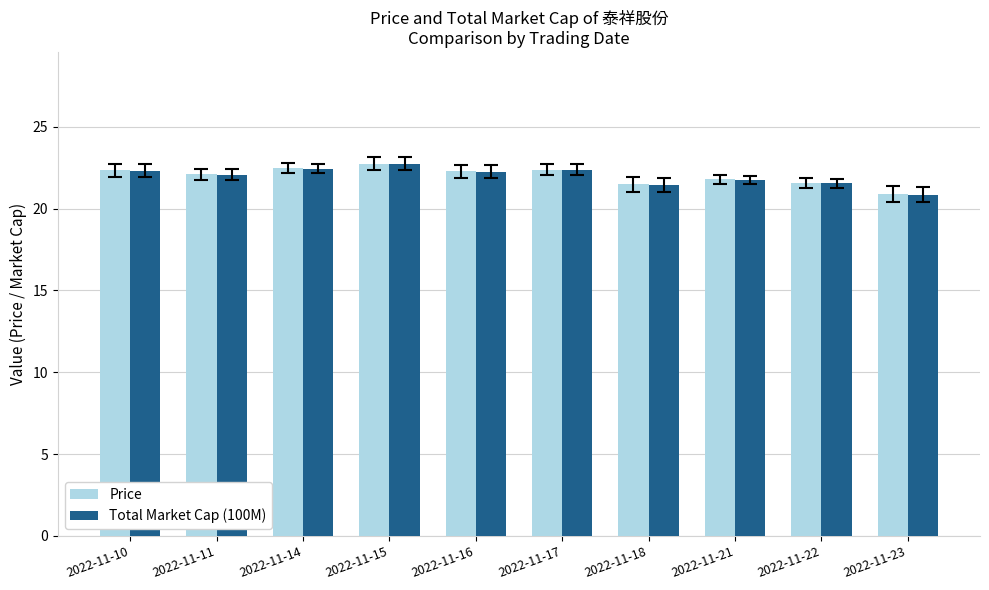

What is the maximum value for Price?

22.8